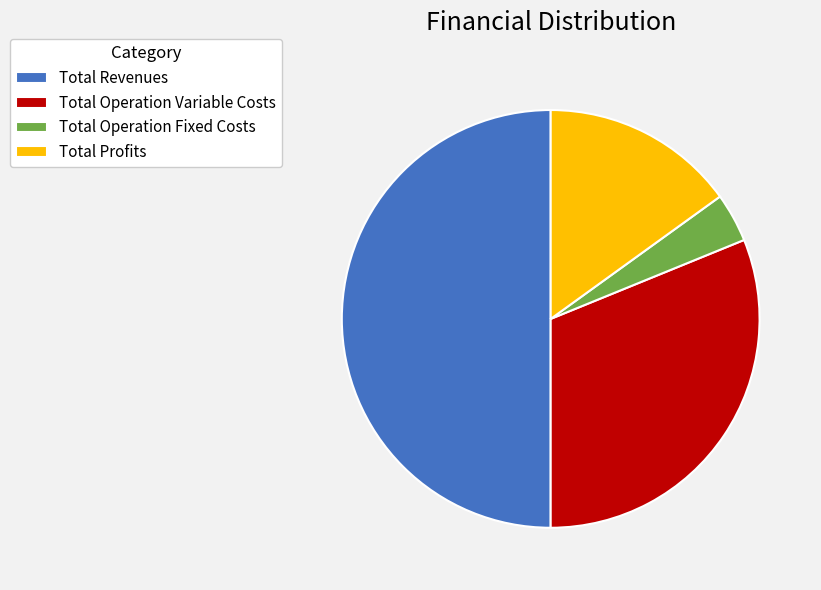

How many slices are in this pie chart?

4